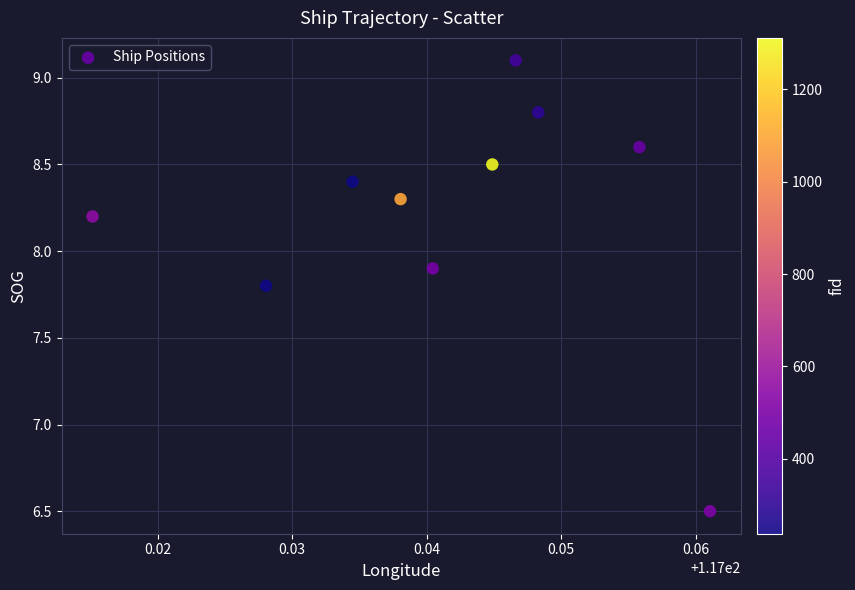

What Y value in the scatter plot is closest to 7?

6.5